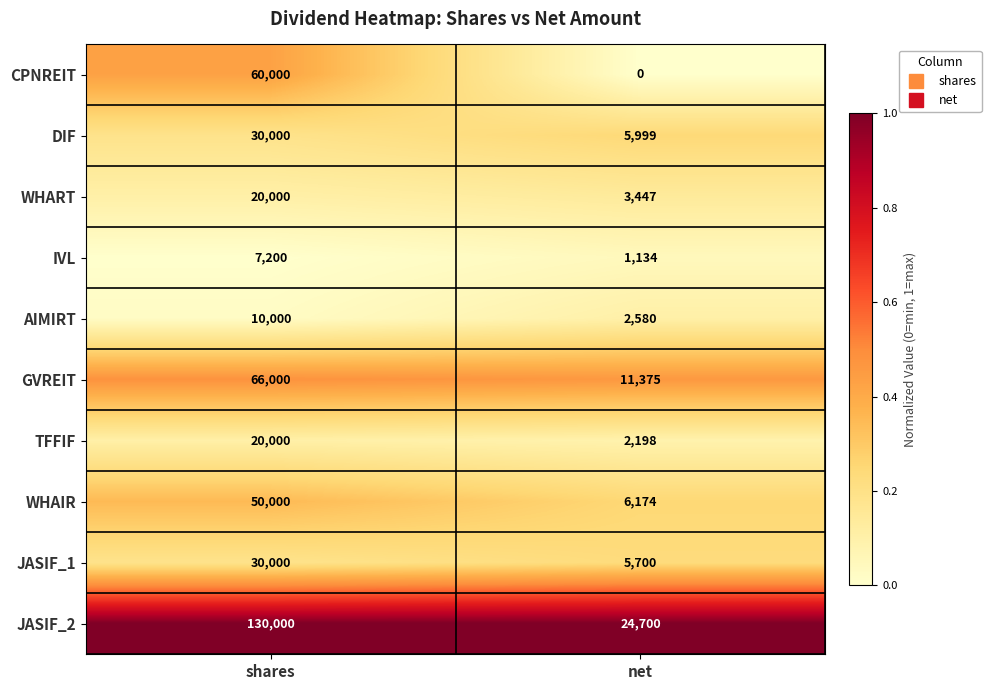

How many series are shown in this chart?

10